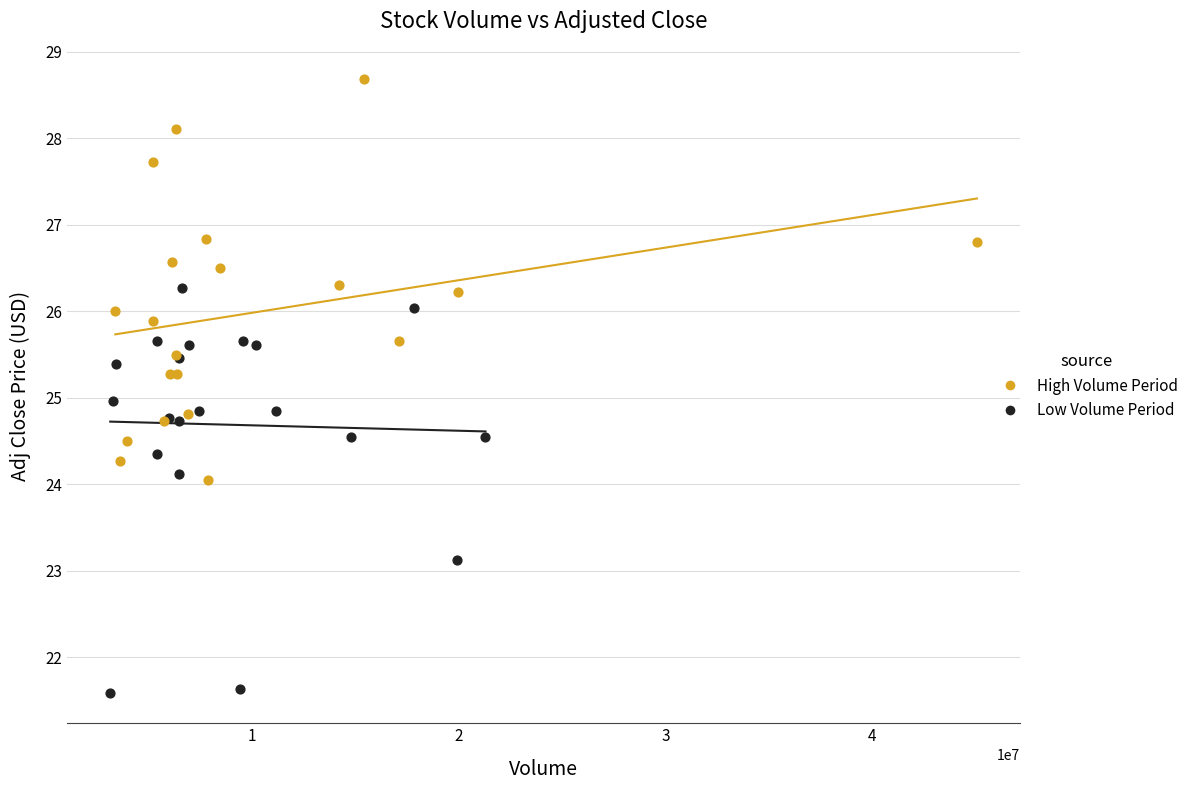

Which series contains the highest Y value?

High Volume Period